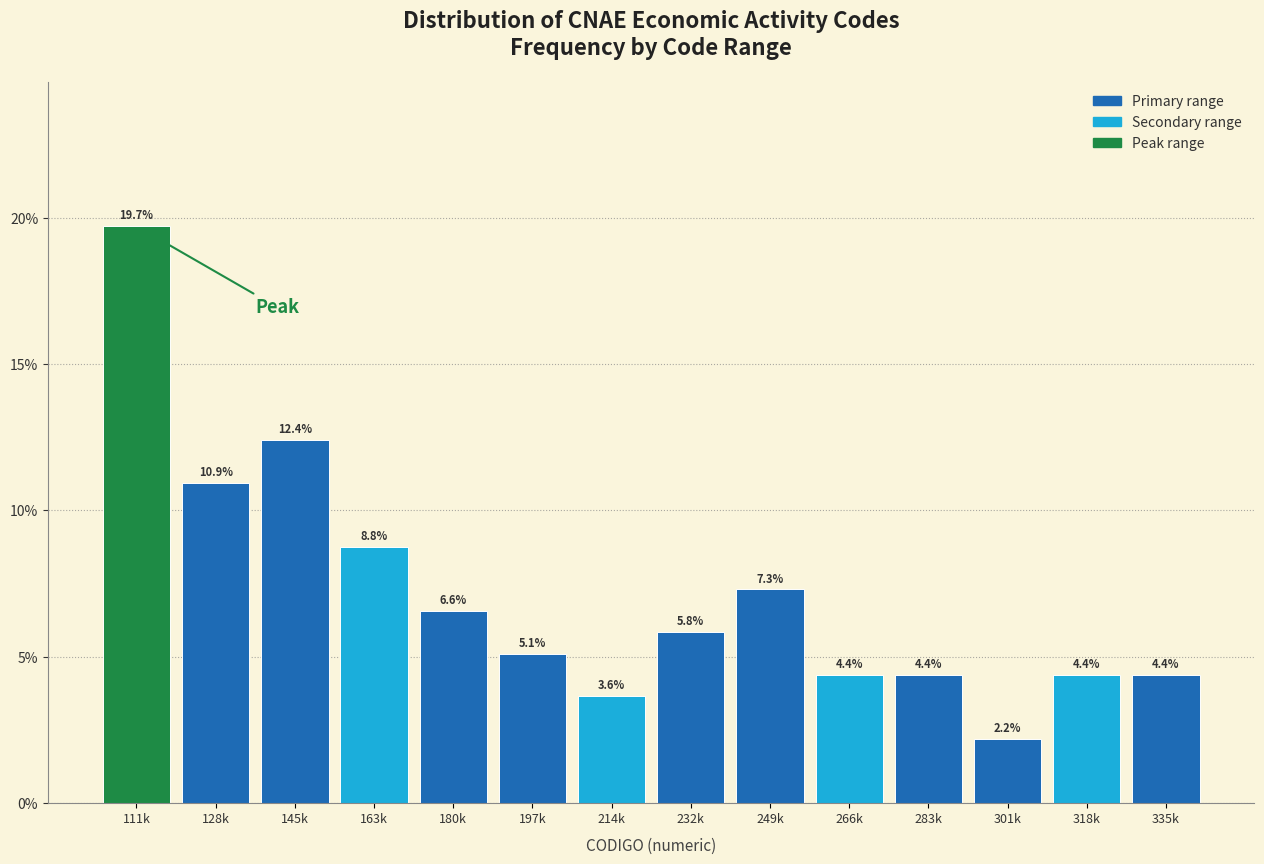

Reading right to left, transcribe all the data shown in this chart.

4.4	4.4	2.2	4.4	4.4	7.3	5.8	3.6	5.1	6.6	8.8	12.4	10.9	19.7